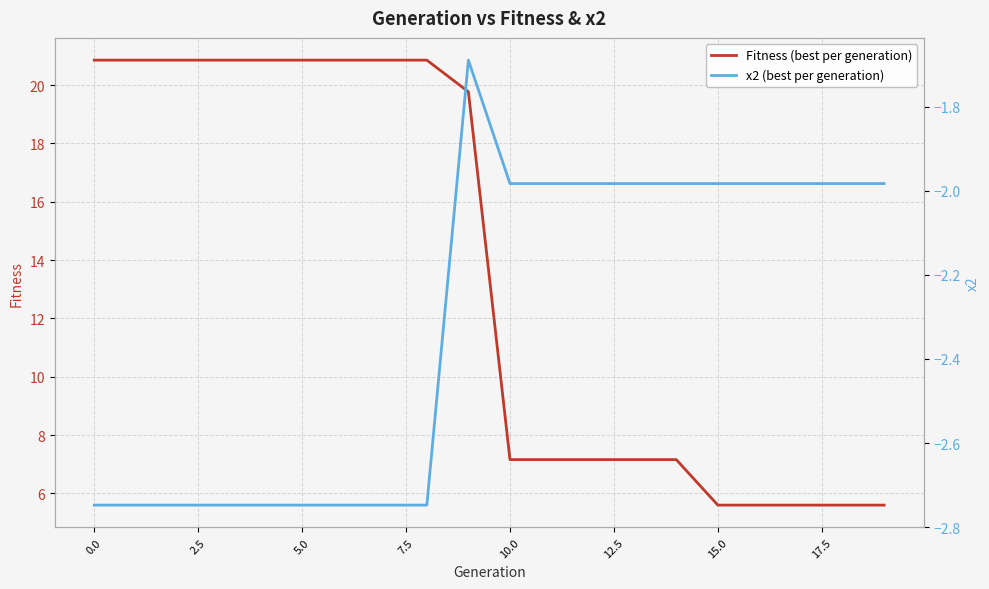

Is it true that Fitness (best per generation) equals 11.1 at 0.0?

False